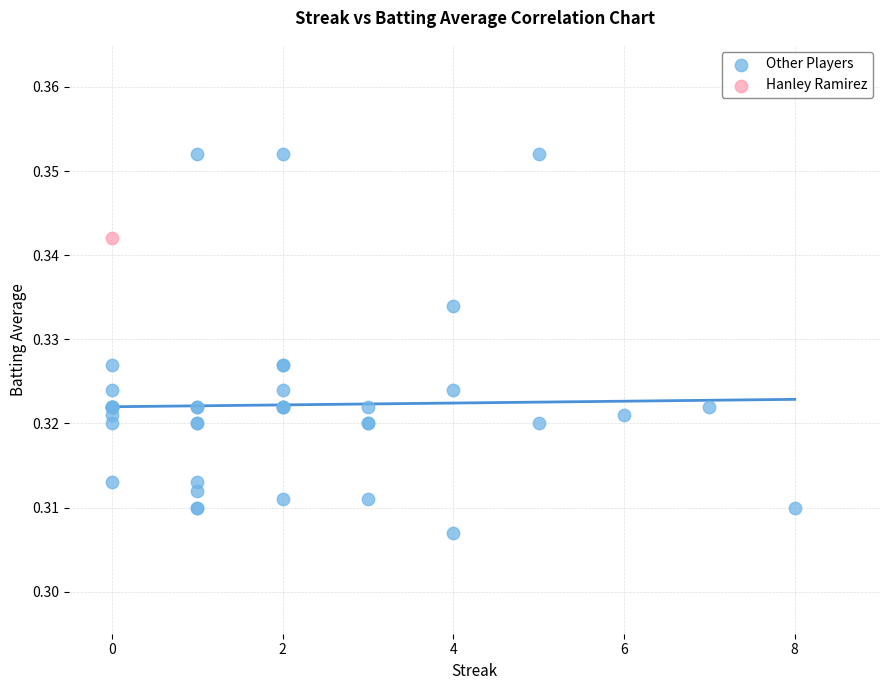

What are all the series names shown in the legend?

Other Players, Hanley Ramirez